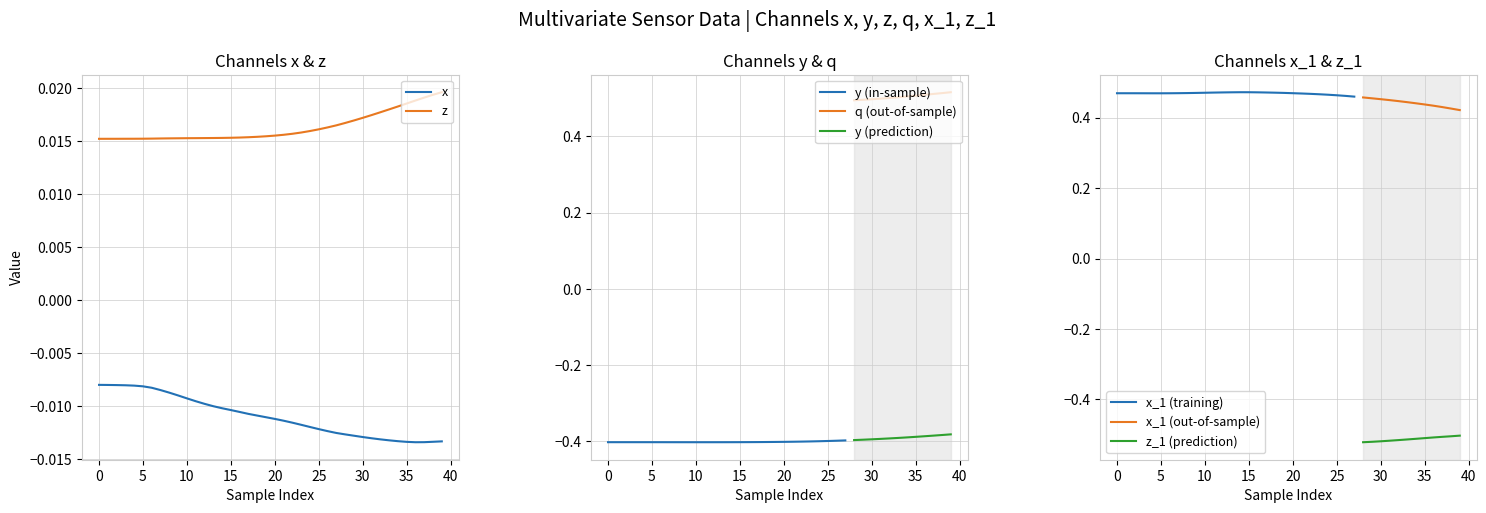

True or false: x and y cross at least once.

False